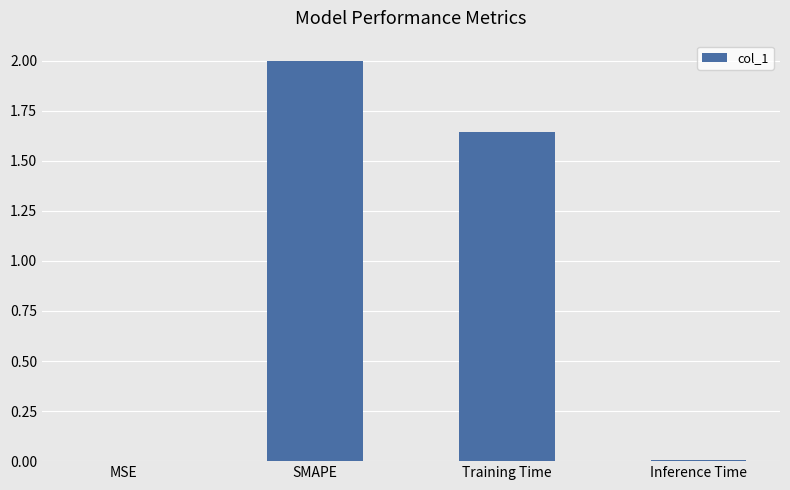

Where does the data first go above 1?

SMAPE